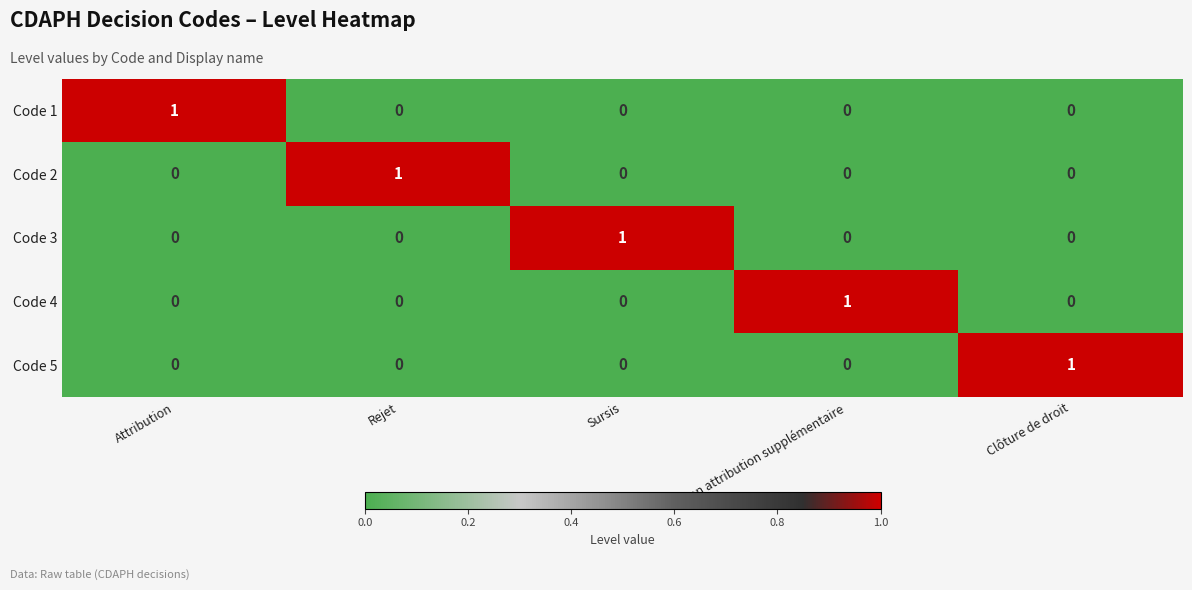

Reading right to left, extract all data points from this chart.

Code 1: Clôture de droit=0	Non attribution supplémentaire=0	Sursis=0	Rejet=0	Attribution=1
Code 2: Clôture de droit=0	Non attribution supplémentaire=0	Sursis=0	Rejet=1	Attribution=0
Code 3: Clôture de droit=0	Non attribution supplémentaire=0	Sursis=1	Rejet=0	Attribution=0
Code 4: Clôture de droit=0	Non attribution supplémentaire=1	Sursis=0	Rejet=0	Attribution=0
Code 5: Clôture de droit=1	Non attribution supplémentaire=0	Sursis=0	Rejet=0	Attribution=0